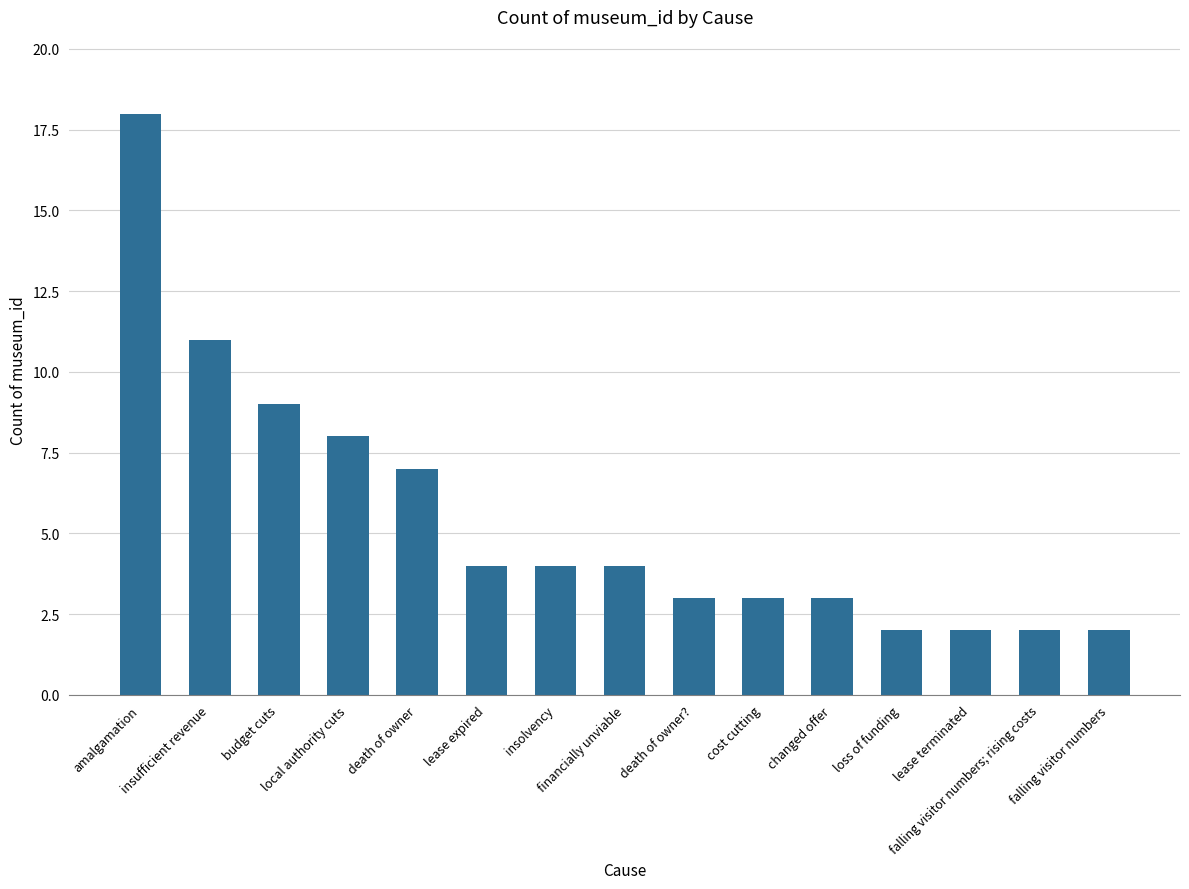

What is the sum of all values?

82